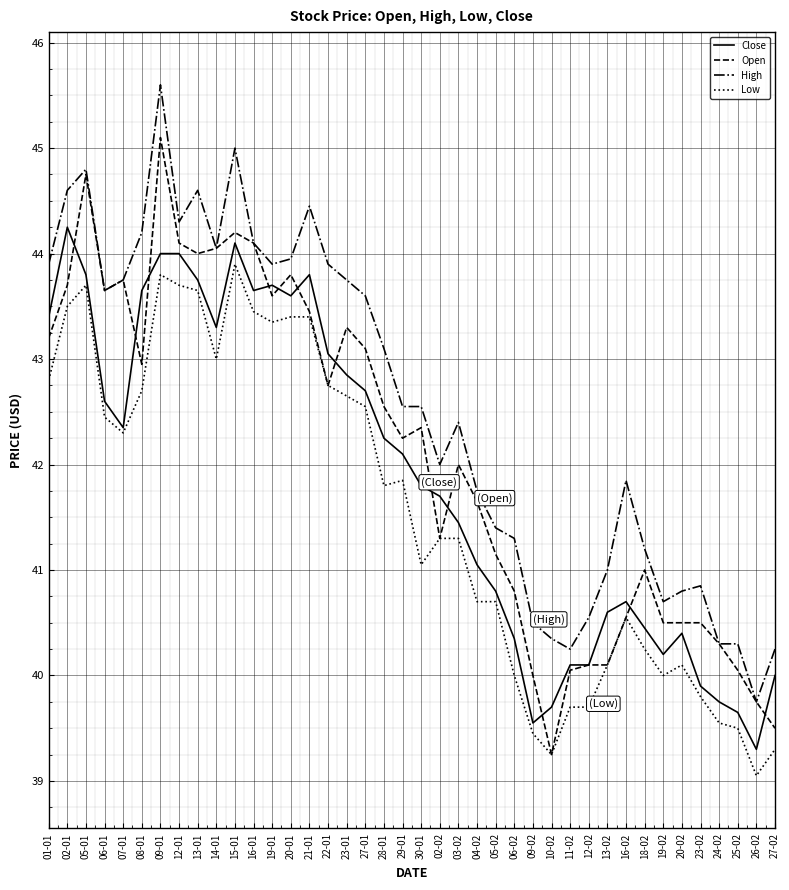

Does the chart display data point markers on the line(s)?

No